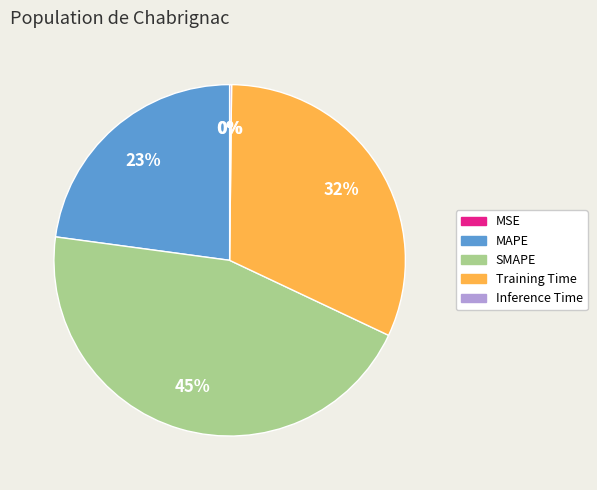

Does Training Time represent more than half of the total?

No